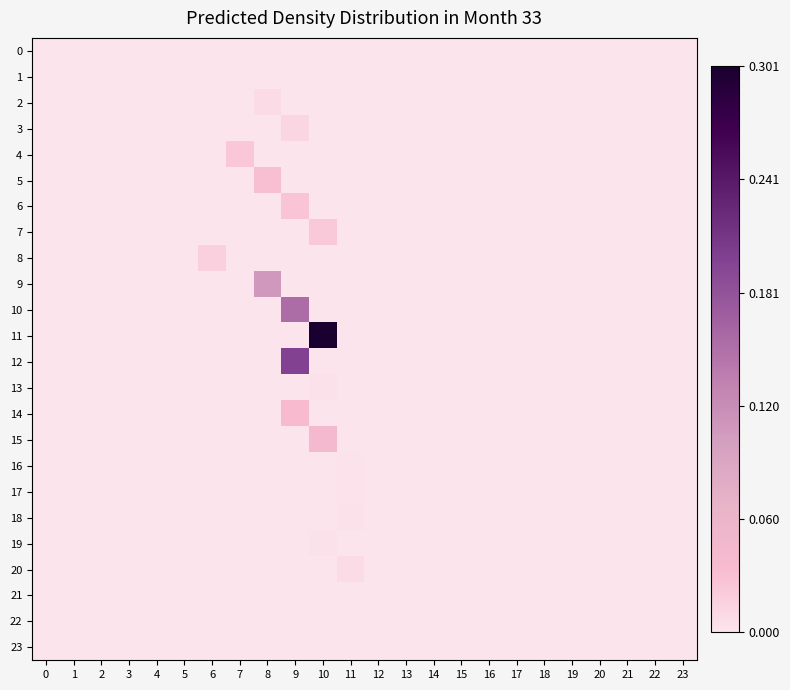

Reading left to right, extract all data points from this chart.

0: 0=0.0	1=0.0	2=0.0	3=0.0	4=0.0	5=0.0	6=0.0	7=0.0	8=0.0	9=0.0	10=0.0	11=0.0	12=0.0	13=0.0	14=0.0	15=0.0	16=0.0	17=0.0	18=0.0	19=0.0	20=0.0	21=0.0	22=0.0	23=0.0
1: 0=0.0	1=0.0	2=0.0	3=0.0	4=0.0	5=0.0	6=0.0	7=0.0	8=0.0	9=0.0	10=0.0	11=0.0	12=0.0	13=0.0	14=0.0	15=0.0	16=0.0	17=0.0	18=0.0	19=0.0	20=0.0	21=0.0	22=0.0	23=0.0
2: 0=0.0	1=0.0	2=0.0	3=0.0	4=0.0	5=0.0	6=0.0	7=0.0	8=0.0	9=0.0	10=0.0	11=0.0	12=0.0	13=0.0	14=0.0	15=0.0	16=0.0	17=0.0	18=0.0	19=0.0	20=0.0	21=0.0	22=0.0	23=0.0
3: 0=0.0	1=0.0	2=0.0	3=0.0	4=0.0	5=0.0	6=0.0	7=0.0	8=0.0	9=0.0	10=0.0	11=0.0	12=0.0	13=0.0	14=0.0	15=0.0	16=0.0	17=0.0	18=0.0	19=0.0	20=0.0	21=0.0	22=0.0	23=0.0
4: 0=0.0	1=0.0	2=0.0	3=0.0	4=0.0	5=0.0	6=0.0	7=0.0	8=0.0	9=0.0	10=0.0	11=0.0	12=0.0	13=0.0	14=0.0	15=0.0	16=0.0	17=0.0	18=0.0	19=0.0	20=0.0	21=0.0	22=0.0	23=0.0
5: 0=0.0	1=0.0	2=0.0	3=0.0	4=0.0	5=0.0	6=0.0	7=0.0	8=0.0	9=0.0	10=0.0	11=0.0	12=0.0	13=0.0	14=0.0	15=0.0	16=0.0	17=0.0	18=0.0	19=0.0	20=0.0	21=0.0	22=0.0	23=0.0
6: 0=0.0	1=0.0	2=0.0	3=0.0	4=0.0	5=0.0	6=0.0	7=0.0	8=0.0	9=0.0	10=0.0	11=0.0	12=0.0	13=0.0	14=0.0	15=0.0	16=0.0	17=0.0	18=0.0	19=0.0	20=0.0	21=0.0	22=0.0	23=0.0
7: 0=0.0	1=0.0	2=0.0	3=0.0	4=0.0	5=0.0	6=0.0	7=0.0	8=0.0	9=0.0	10=0.0	11=0.0	12=0.0	13=0.0	14=0.0	15=0.0	16=0.0	17=0.0	18=0.0	19=0.0	20=0.0	21=0.0	22=0.0	23=0.0
8: 0=0.0	1=0.0	2=0.0	3=0.0	4=0.0	5=0.0	6=0.0	7=0.0	8=0.0	9=0.0	10=0.0	11=0.0	12=0.0	13=0.0	14=0.0	15=0.0	16=0.0	17=0.0	18=0.0	19=0.0	20=0.0	21=0.0	22=0.0	23=0.0
9: 0=0.0	1=0.0	2=0.0	3=0.0	4=0.0	5=0.0	6=0.0	7=0.0	8=0.1	9=0.0	10=0.0	11=0.0	12=0.0	13=0.0	14=0.0	15=0.0	16=0.0	17=0.0	18=0.0	19=0.0	20=0.0	21=0.0	22=0.0	23=0.0
10: 0=0.0	1=0.0	2=0.0	3=0.0	4=0.0	5=0.0	6=0.0	7=0.0	8=0.0	9=0.2	10=0.0	11=0.0	12=0.0	13=0.0	14=0.0	15=0.0	16=0.0	17=0.0	18=0.0	19=0.0	20=0.0	21=0.0	22=0.0	23=0.0
11: 0=0.0	1=0.0	2=0.0	3=0.0	4=0.0	5=0.0	6=0.0	7=0.0	8=0.0	9=0.0	10=0.3	11=0.0	12=0.0	13=0.0	14=0.0	15=0.0	16=0.0	17=0.0	18=0.0	19=0.0	20=0.0	21=0.0	22=0.0	23=0.0
12: 0=0.0	1=0.0	2=0.0	3=0.0	4=0.0	5=0.0	6=0.0	7=0.0	8=0.0	9=0.2	10=0.0	11=0.0	12=0.0	13=0.0	14=0.0	15=0.0	16=0.0	17=0.0	18=0.0	19=0.0	20=0.0	21=0.0	22=0.0	23=0.0
13: 0=0.0	1=0.0	2=0.0	3=0.0	4=0.0	5=0.0	6=0.0	7=0.0	8=0.0	9=0.0	10=0.0	11=0.0	12=0.0	13=0.0	14=0.0	15=0.0	16=0.0	17=0.0	18=0.0	19=0.0	20=0.0	21=0.0	22=0.0	23=0.0
14: 0=0.0	1=0.0	2=0.0	3=0.0	4=0.0	5=0.0	6=0.0	7=0.0	8=0.0	9=0.0	10=0.0	11=0.0	12=0.0	13=0.0	14=0.0	15=0.0	16=0.0	17=0.0	18=0.0	19=0.0	20=0.0	21=0.0	22=0.0	23=0.0
15: 0=0.0	1=0.0	2=0.0	3=0.0	4=0.0	5=0.0	6=0.0	7=0.0	8=0.0	9=0.0	10=0.0	11=0.0	12=0.0	13=0.0	14=0.0	15=0.0	16=0.0	17=0.0	18=0.0	19=0.0	20=0.0	21=0.0	22=0.0	23=0.0
16: 0=0.0	1=0.0	2=0.0	3=0.0	4=0.0	5=0.0	6=0.0	7=0.0	8=0.0	9=0.0	10=0.0	11=0.0	12=0.0	13=0.0	14=0.0	15=0.0	16=0.0	17=0.0	18=0.0	19=0.0	20=0.0	21=0.0	22=0.0	23=0.0
17: 0=0.0	1=0.0	2=0.0	3=0.0	4=0.0	5=0.0	6=0.0	7=0.0	8=0.0	9=0.0	10=0.0	11=0.0	12=0.0	13=0.0	14=0.0	15=0.0	16=0.0	17=0.0	18=0.0	19=0.0	20=0.0	21=0.0	22=0.0	23=0.0
18: 0=0.0	1=0.0	2=0.0	3=0.0	4=0.0	5=0.0	6=0.0	7=0.0	8=0.0	9=0.0	10=0.0	11=0.0	12=0.0	13=0.0	14=0.0	15=0.0	16=0.0	17=0.0	18=0.0	19=0.0	20=0.0	21=0.0	22=0.0	23=0.0
19: 0=0.0	1=0.0	2=0.0	3=0.0	4=0.0	5=0.0	6=0.0	7=0.0	8=0.0	9=0.0	10=0.0	11=0.0	12=0.0	13=0.0	14=0.0	15=0.0	16=0.0	17=0.0	18=0.0	19=0.0	20=0.0	21=0.0	22=0.0	23=0.0
20: 0=0.0	1=0.0	2=0.0	3=0.0	4=0.0	5=0.0	6=0.0	7=0.0	8=0.0	9=0.0	10=0.0	11=0.0	12=0.0	13=0.0	14=0.0	15=0.0	16=0.0	17=0.0	18=0.0	19=0.0	20=0.0	21=0.0	22=0.0	23=0.0
21: 0=0.0	1=0.0	2=0.0	3=0.0	4=0.0	5=0.0	6=0.0	7=0.0	8=0.0	9=0.0	10=0.0	11=0.0	12=0.0	13=0.0	14=0.0	15=0.0	16=0.0	17=0.0	18=0.0	19=0.0	20=0.0	21=0.0	22=0.0	23=0.0
22: 0=0.0	1=0.0	2=0.0	3=0.0	4=0.0	5=0.0	6=0.0	7=0.0	8=0.0	9=0.0	10=0.0	11=0.0	12=0.0	13=0.0	14=0.0	15=0.0	16=0.0	17=0.0	18=0.0	19=0.0	20=0.0	21=0.0	22=0.0	23=0.0
23: 0=0.0	1=0.0	2=0.0	3=0.0	4=0.0	5=0.0	6=0.0	7=0.0	8=0.0	9=0.0	10=0.0	11=0.0	12=0.0	13=0.0	14=0.0	15=0.0	16=0.0	17=0.0	18=0.0	19=0.0	20=0.0	21=0.0	22=0.0	23=0.0